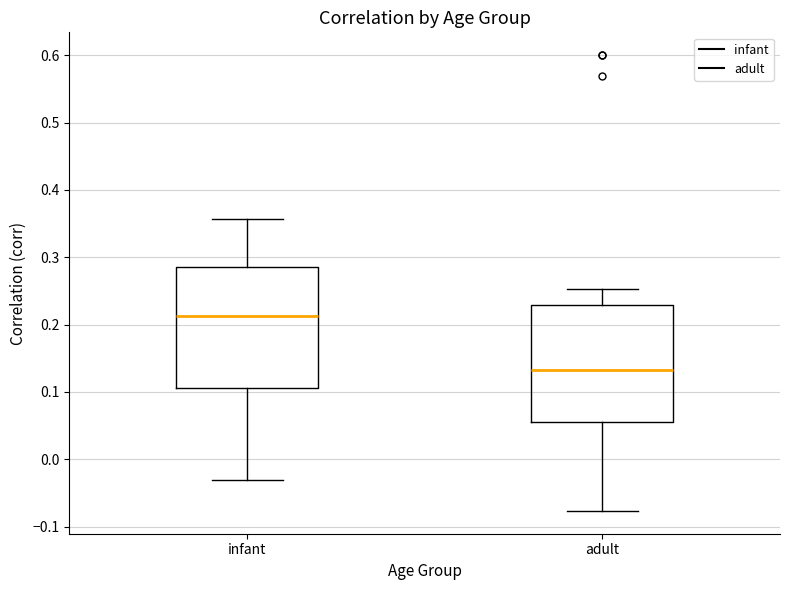

Where does the median line of the box for adult sit on the y-axis? The values are not printed on the chart, so give them approximately, as read against the axis.

0.13